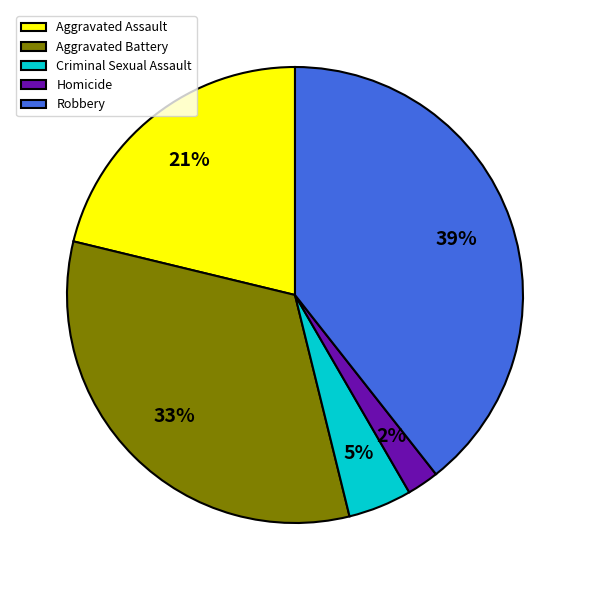

Count the number of slices in the pie.

5